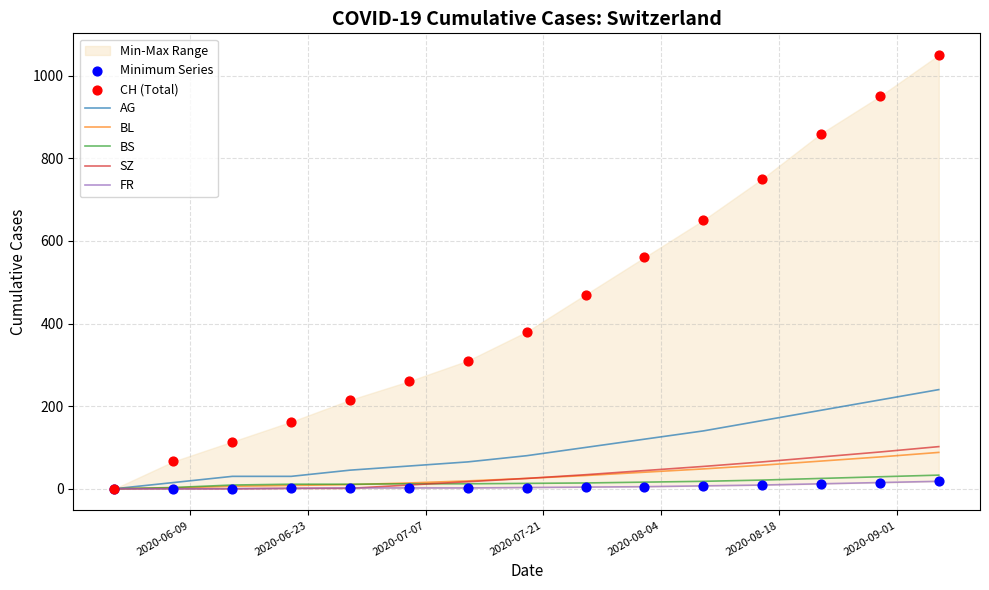

Which series reaches the maximum Y coordinate?

CH